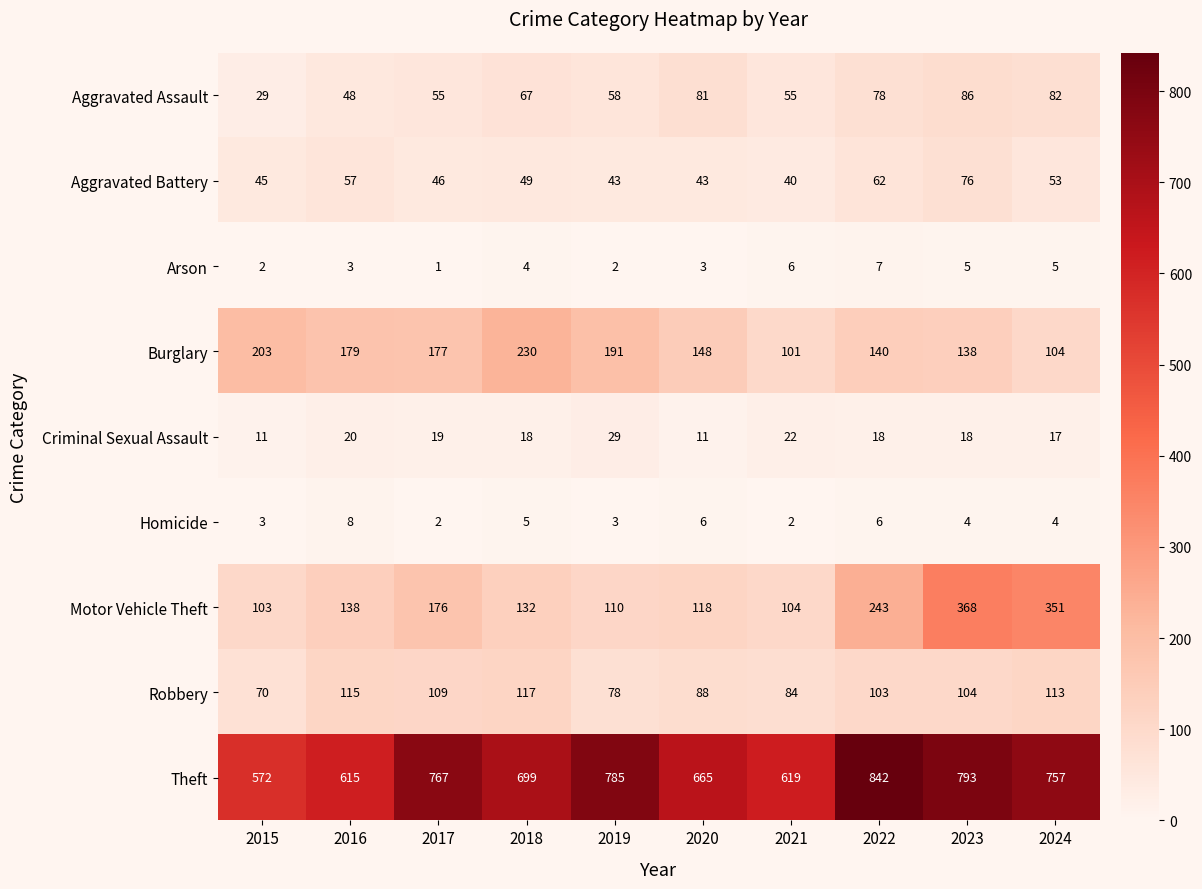

At which category is the sum across all series the highest?

2023